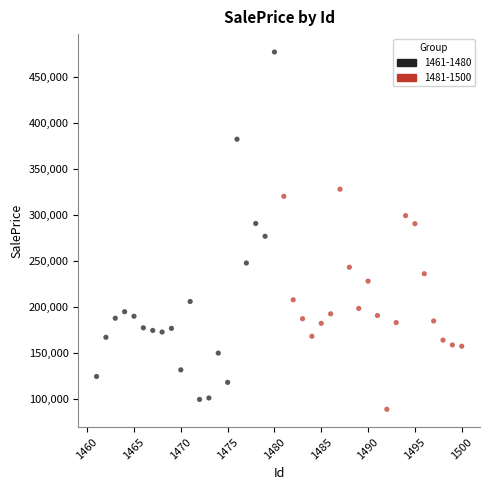

Which series has the largest Y range (max minus min)?

1461-1480